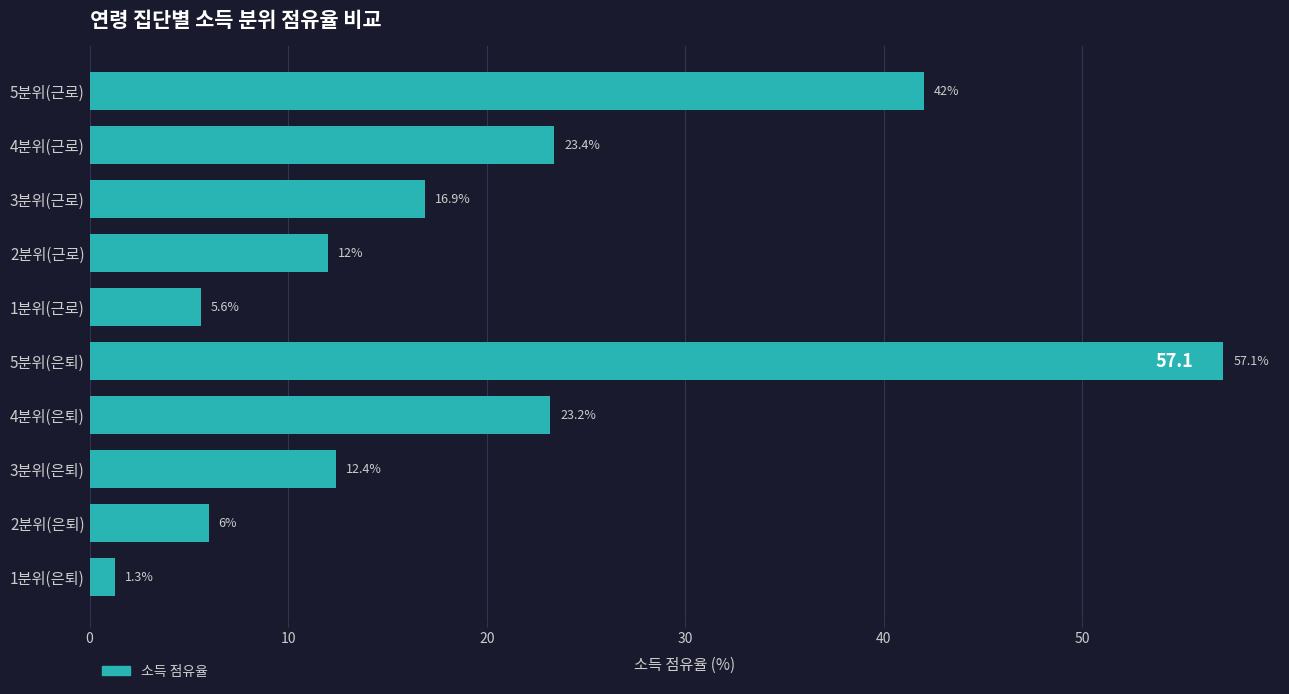

What is the difference between the maximum and minimum values?

55.8